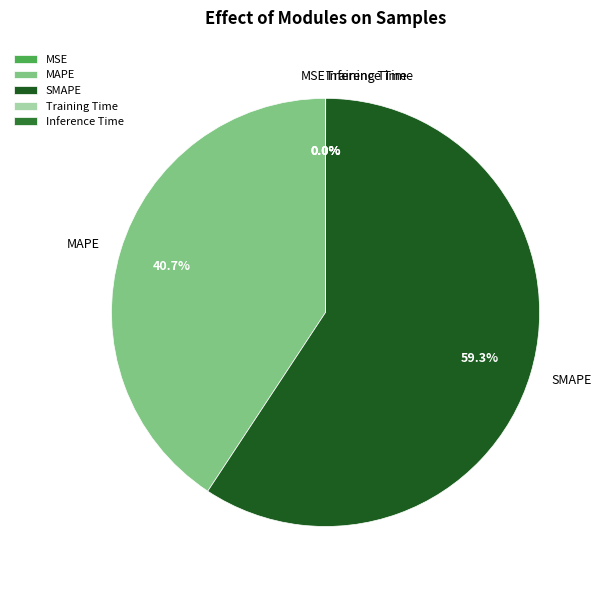

Is there any slice that represents more than half of the pie?

Yes